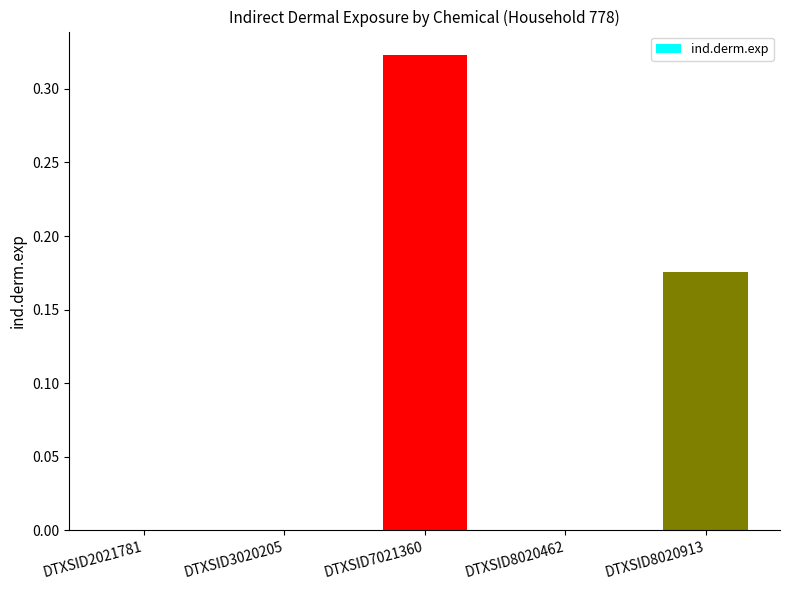

The value at DTXSID3020205 is 0.0. True or false?

True